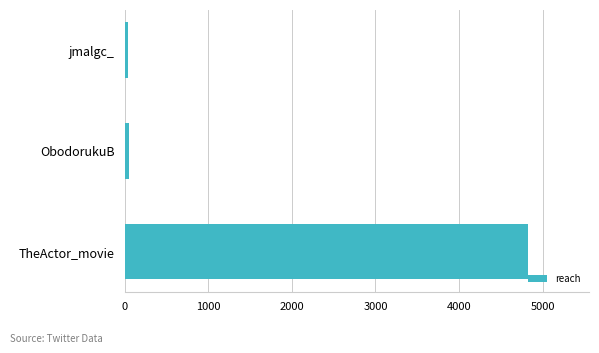

True or false: the data shows 6950 at TheActor_movie.

False